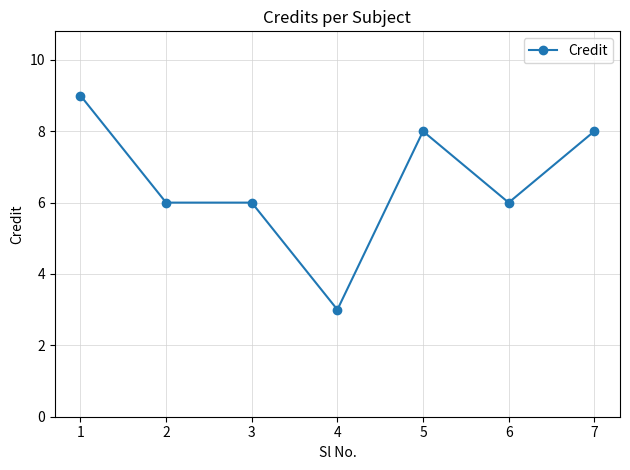

At which label does the data first exceed 6?

1